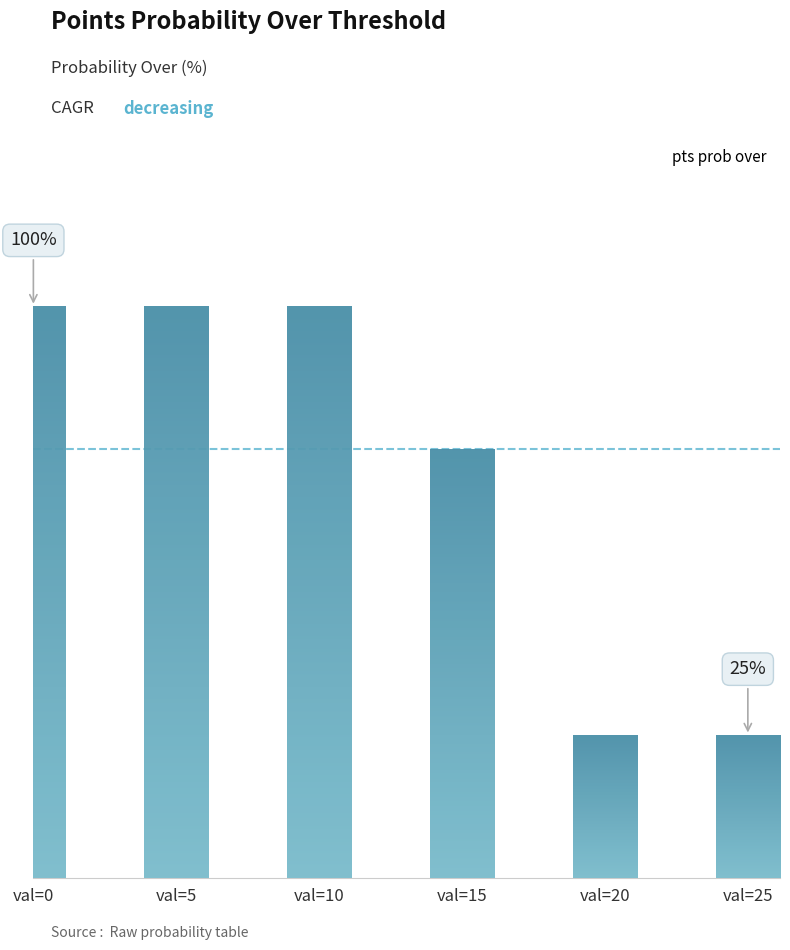

Which has a higher value, val=0 or val=20?

val=0